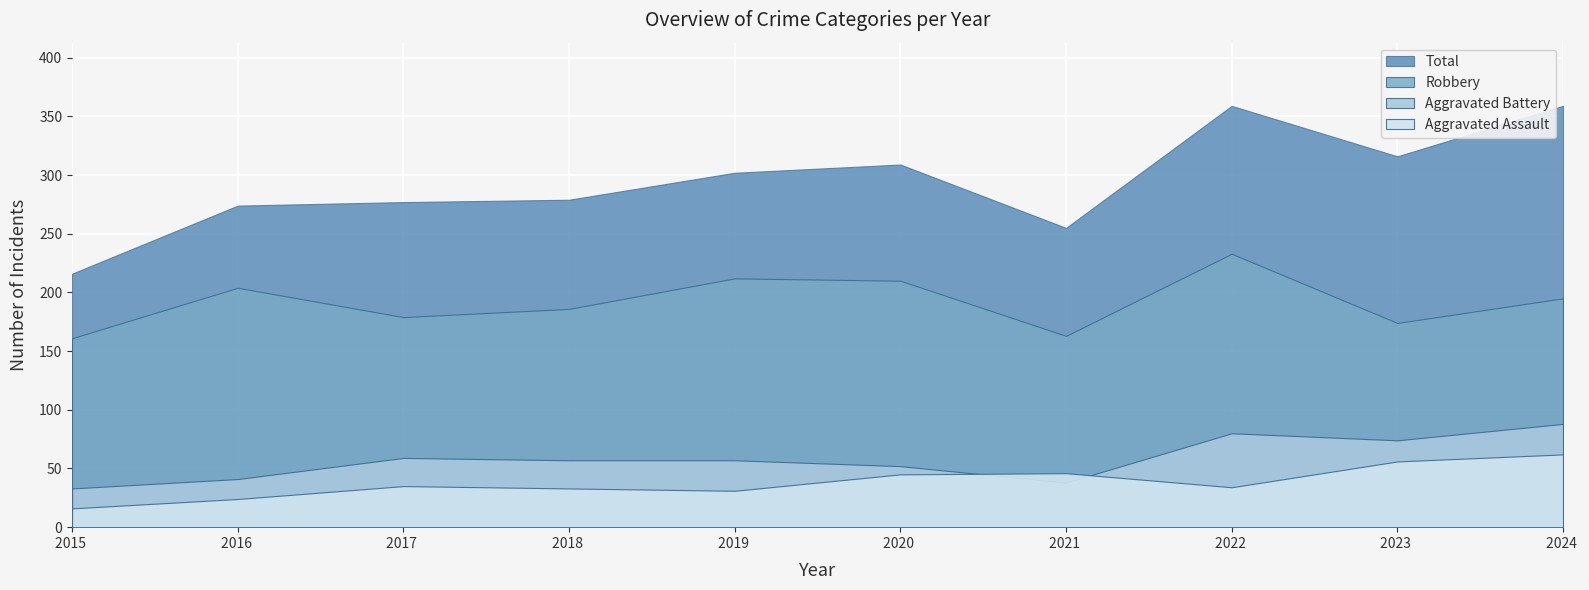

What is the highest value of the Aggravated Battery series?

88